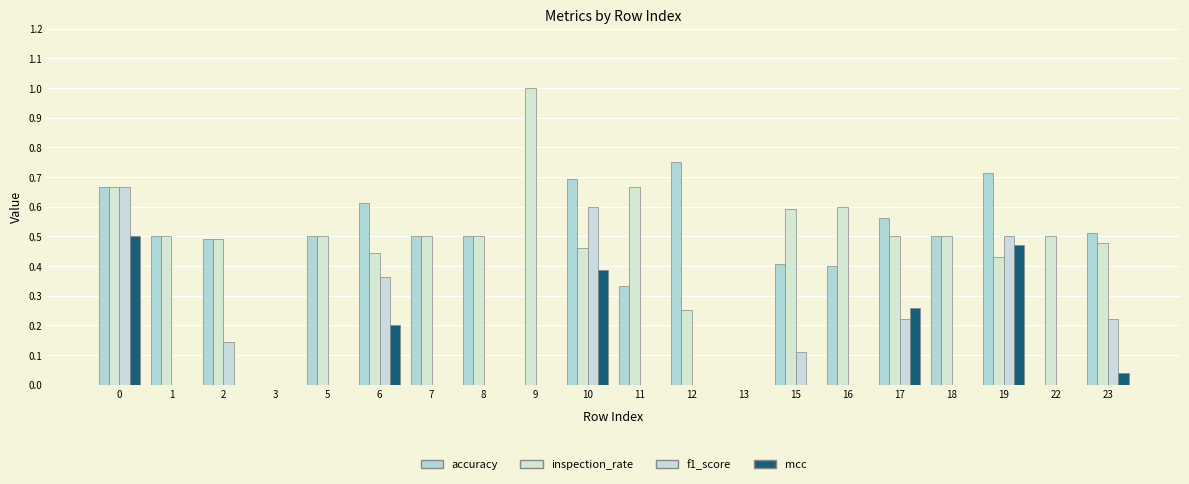

What is the maximum value for f1_score?

0.7